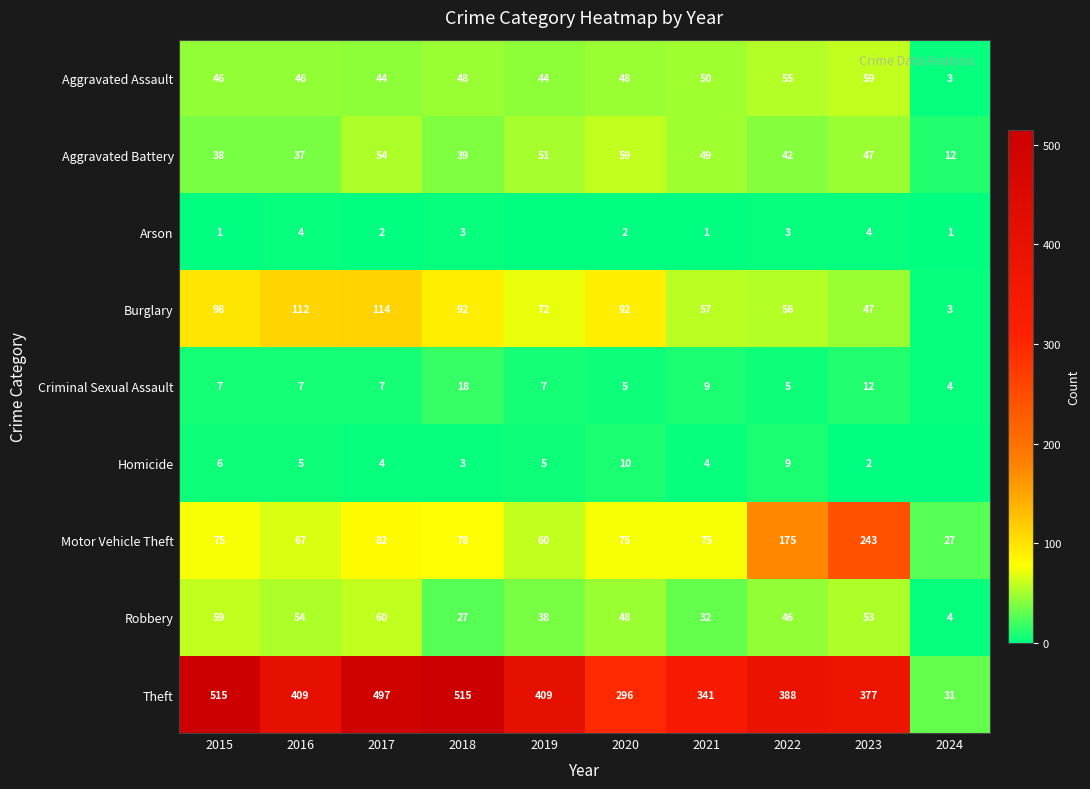

List the labels in order of Aggravated Battery value, largest first.

2020, 2017, 2019, 2021, 2023, 2022, 2018, 2015, 2016, 2024